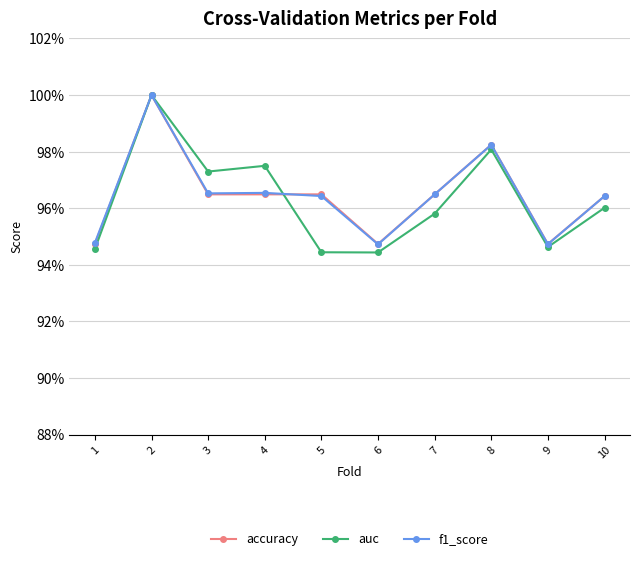

What are all the series names shown in the legend?

accuracy, auc, f1_score